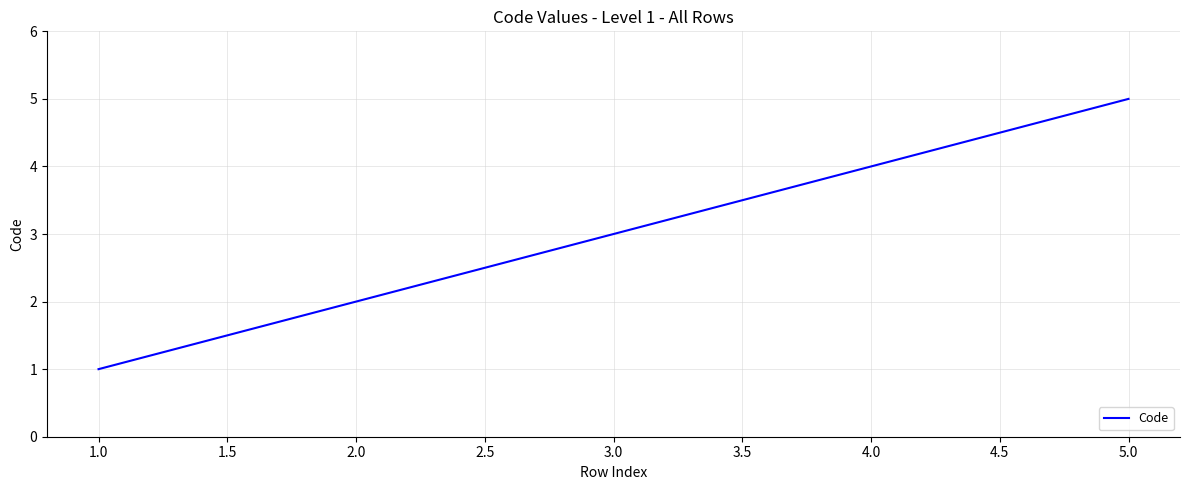

Does the chart display data point markers on the line(s)?

No